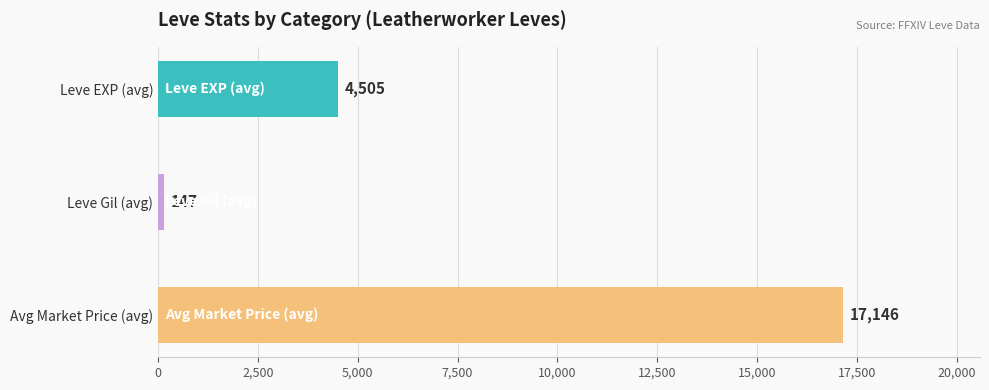

Between Avg Market Price (avg) and Leve EXP (avg), which is larger?

Avg Market Price (avg)